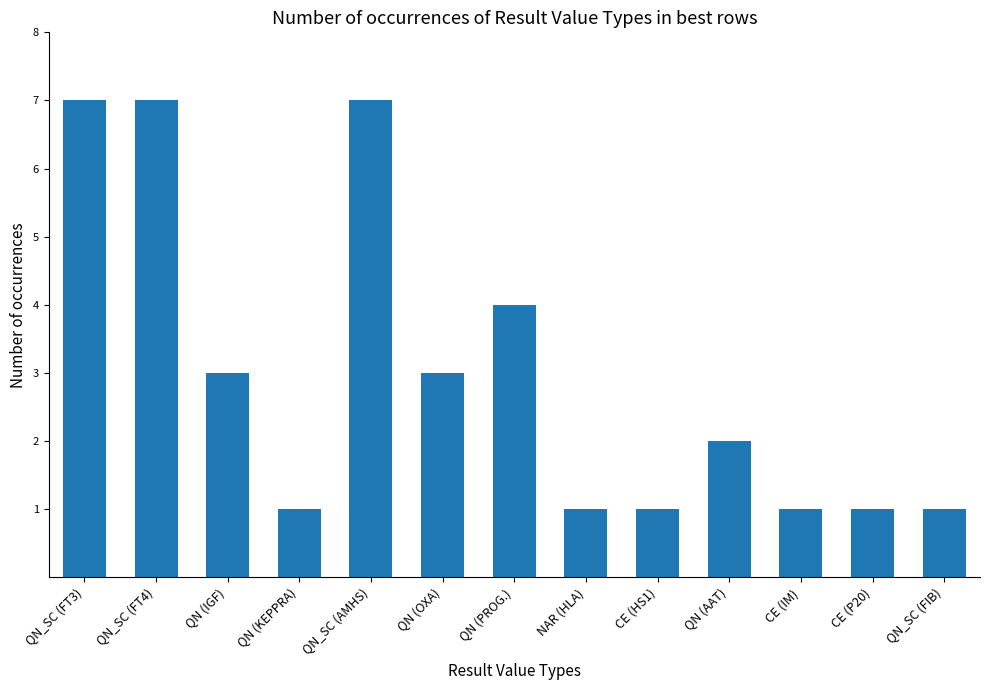

What value does the data have at QN_SC (FT3)?

7